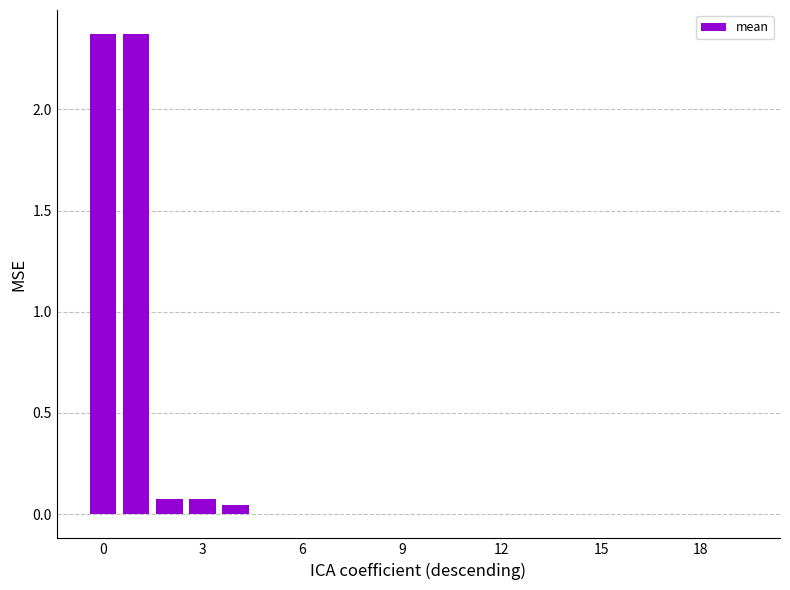

What is the sum of all values?

4.9